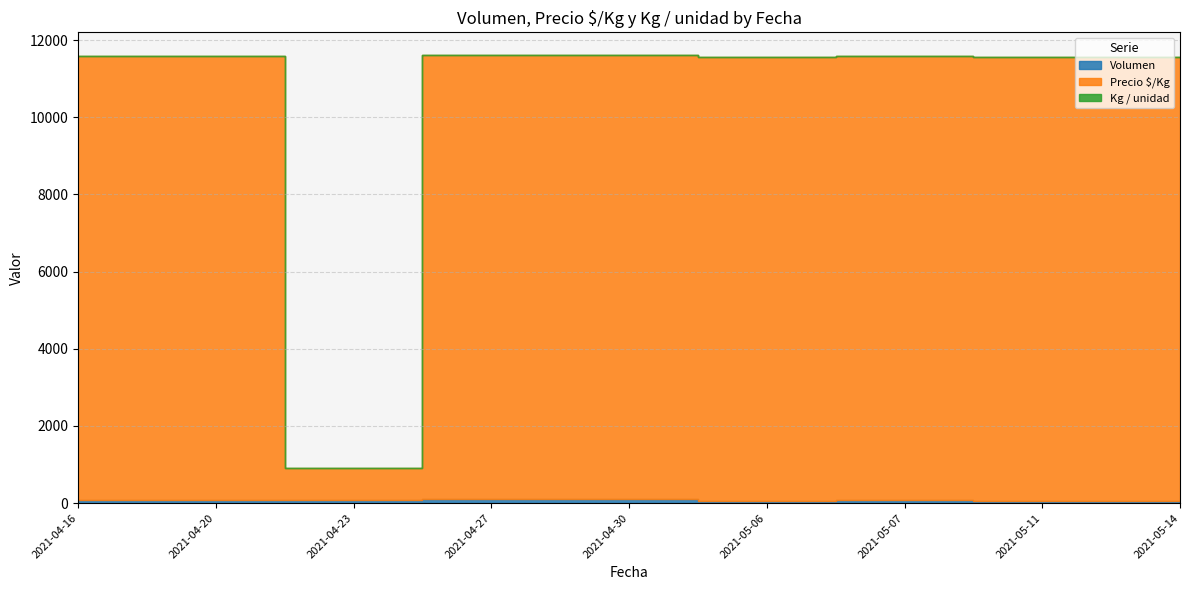

Is the value of Precio $/Kg at 2021-04-20 greater than the value of Kg / unidad at 2021-05-11?

Yes